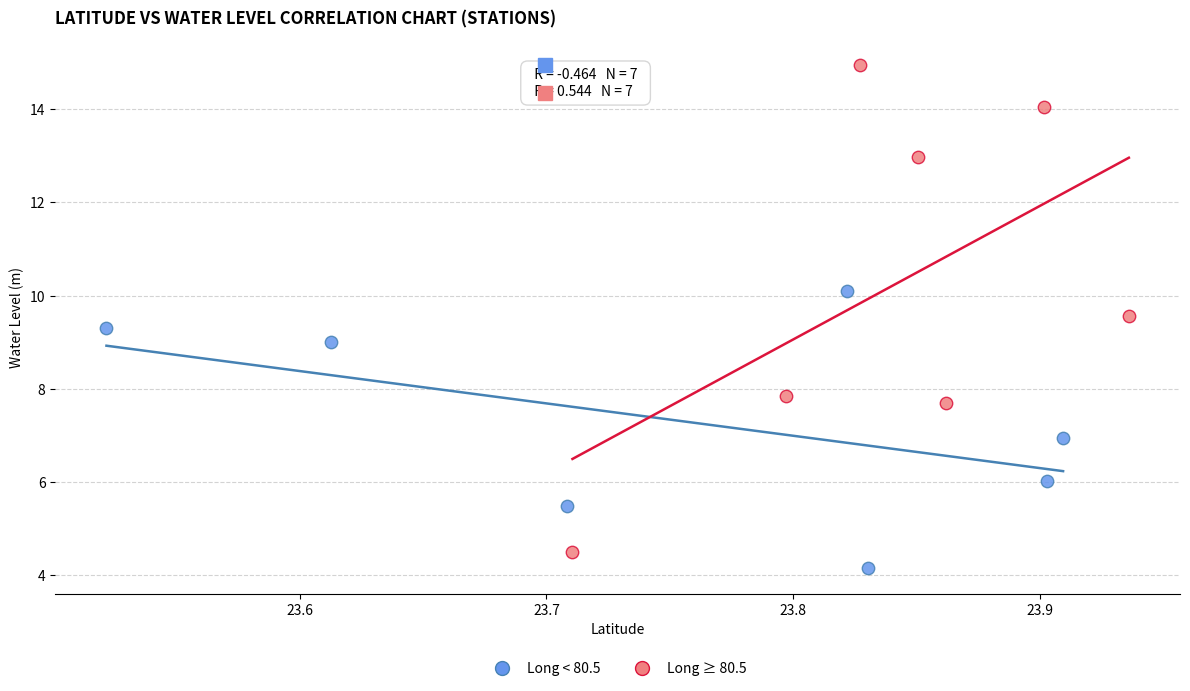

Which series contains the lowest Y value?

Long < 80.5